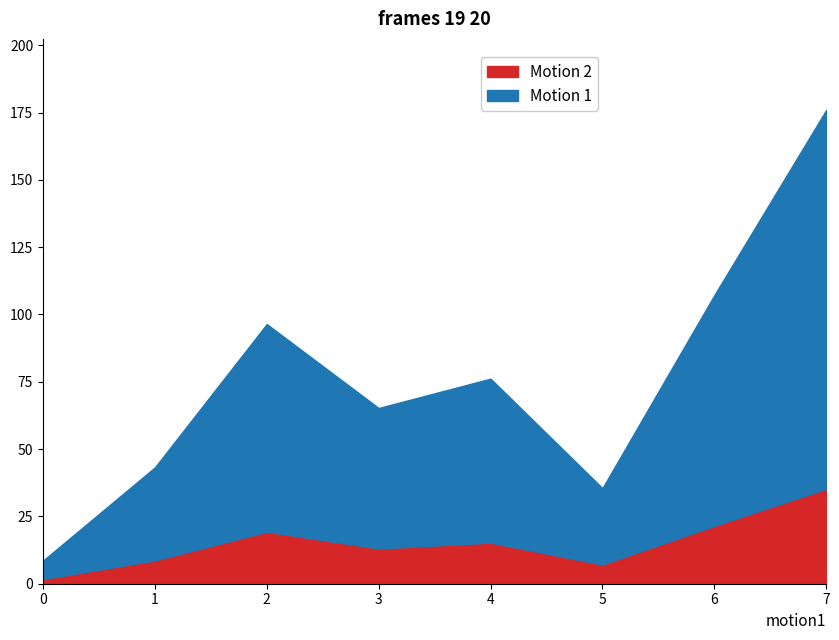

True or false: q_mvar and p_mw intersect in this chart.

False